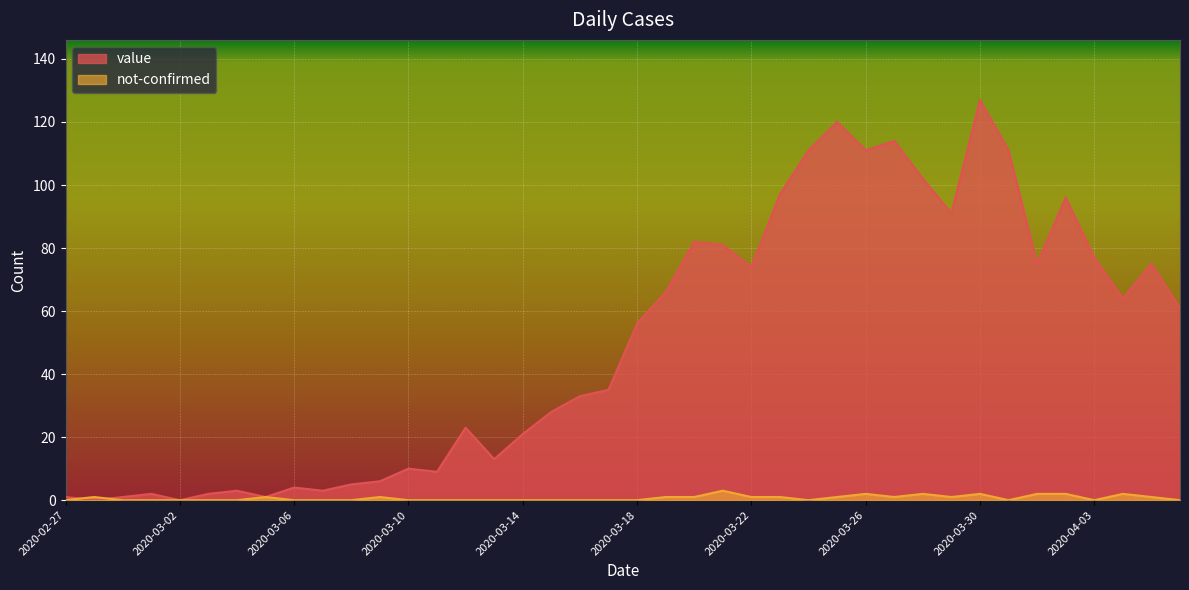

How many lines are shown in the chart?

2